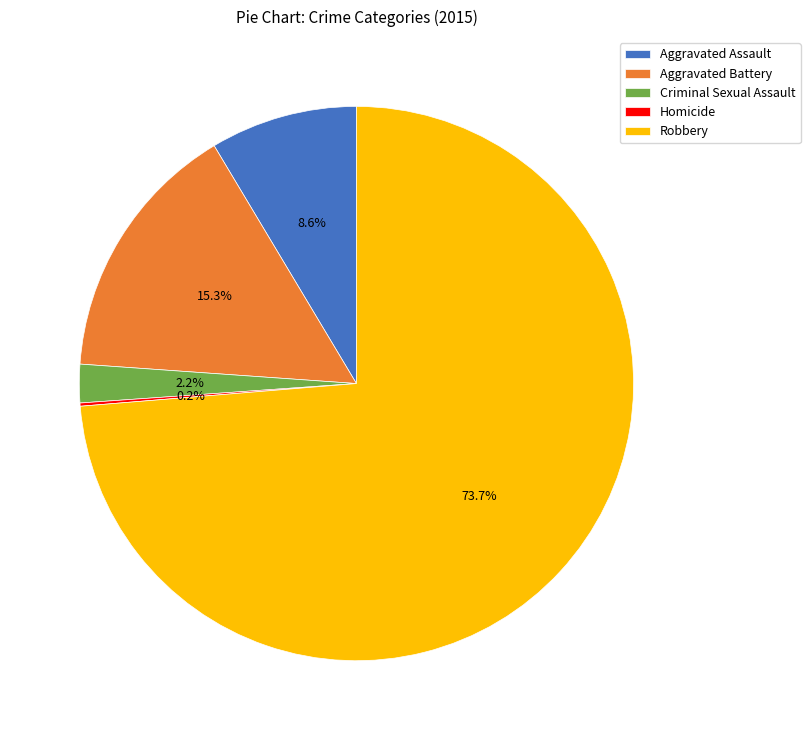

Which category has the biggest portion of the pie?

Robbery